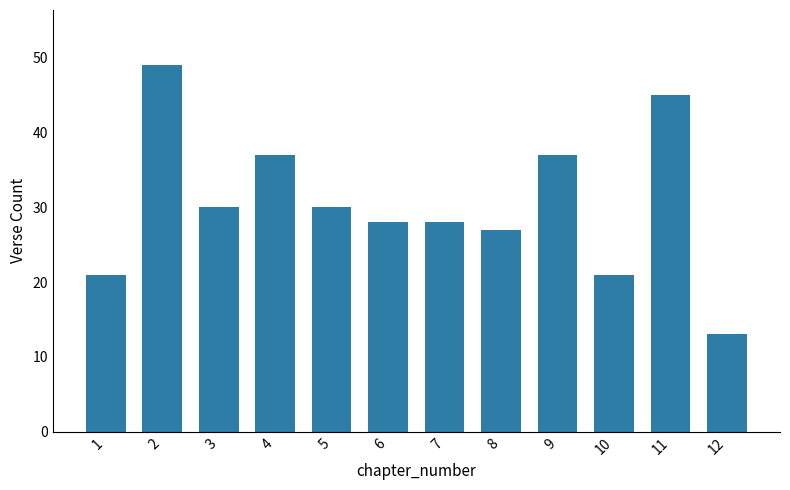

What is the sum of the values at 8 and 11?

72